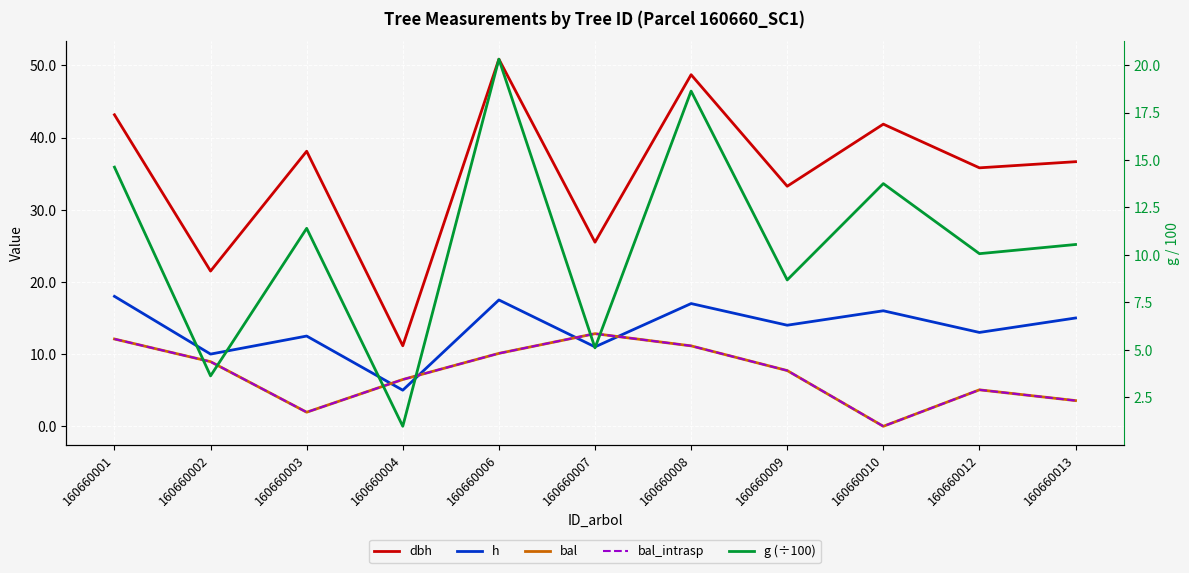

Reading left to right, list all the values displayed in this chart.

dbh: 43.1	21.5	38.1	11.2	50.9	25.5	48.7	33.2	41.9	35.8	36.6
h: 18.0	10.0	12.5	5.0	17.5	11.0	17.0	14.0	16.0	13.0	15.0
bal: 12.1	8.9	1.9	6.5	10.1	12.8	11.1	7.7	0.0	5.0	3.6
bal_intrasp: 12.1	8.9	1.9	6.5	10.1	12.8	11.1	7.7	0.0	5.0	3.6
g (÷100): 14.6	3.6	11.4	1.0	20.3	5.1	18.6	8.7	13.8	10.1	10.5